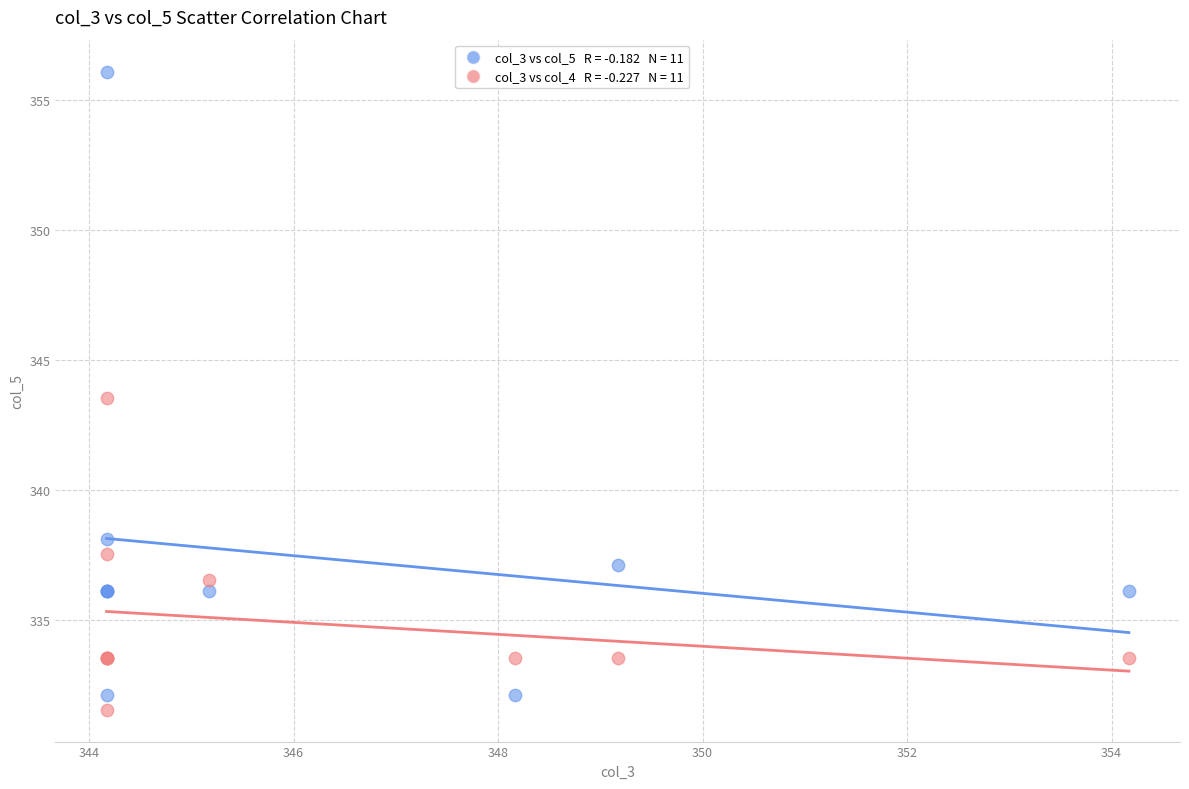

Across all series, what Y value is closest to 343?

343.5